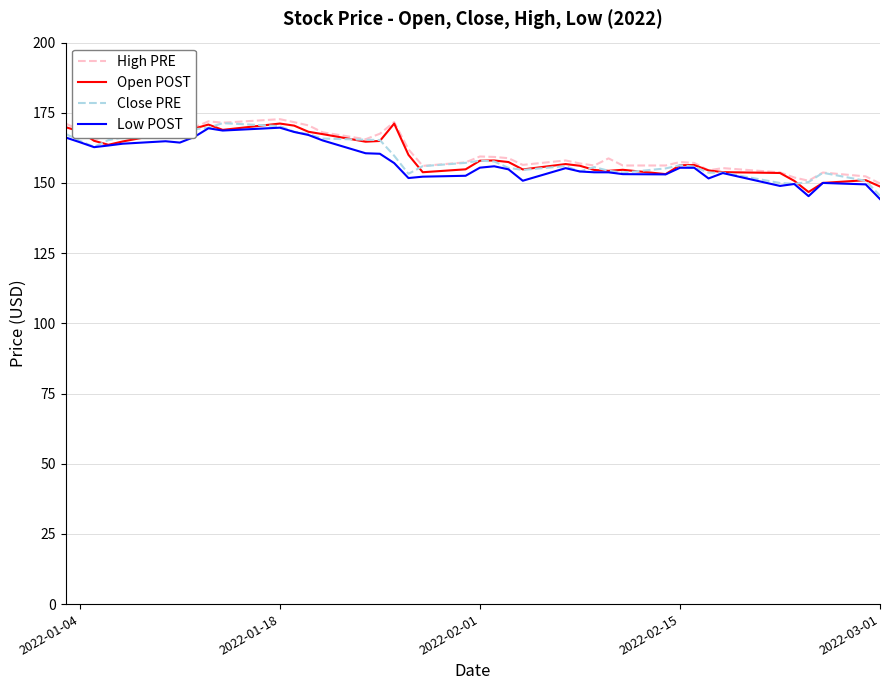

What is the smallest value displayed?

144.3